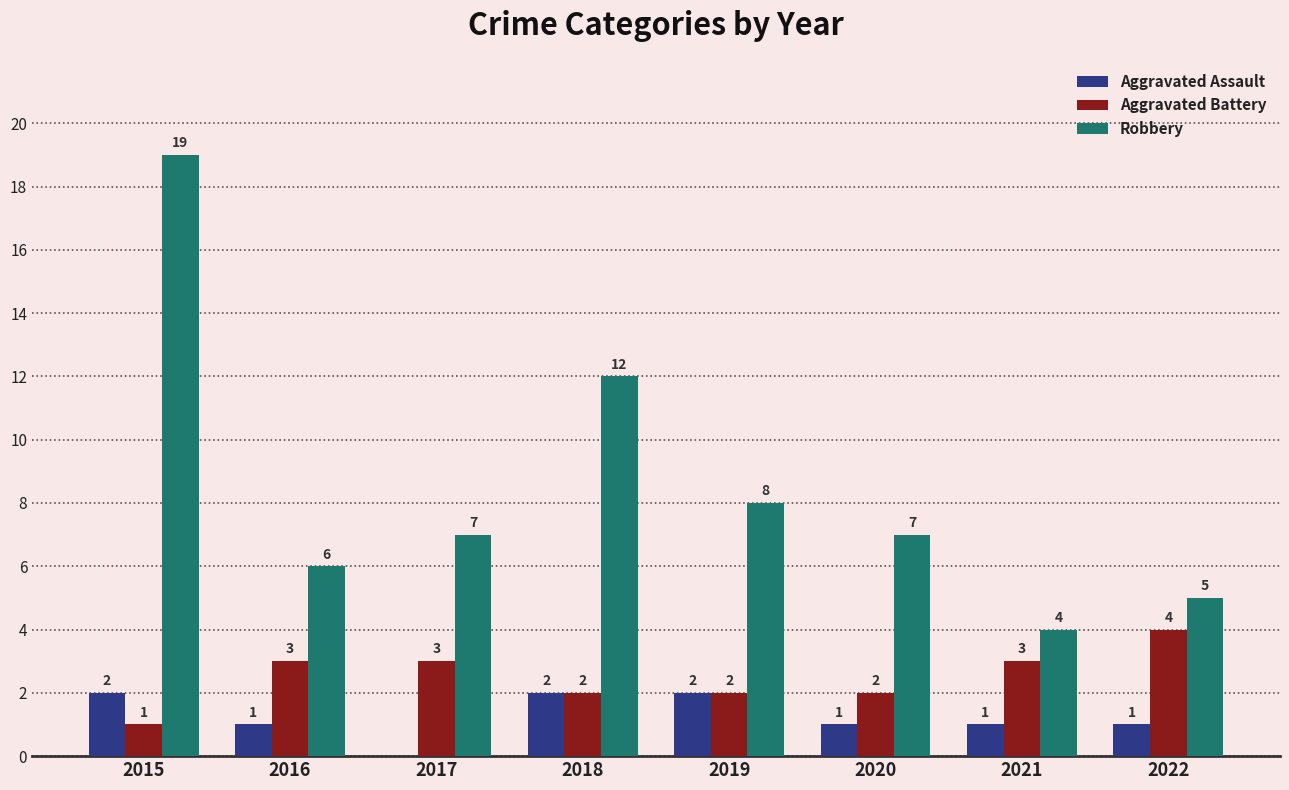

The value of Robbery at 2015 is 27. True or false?

False